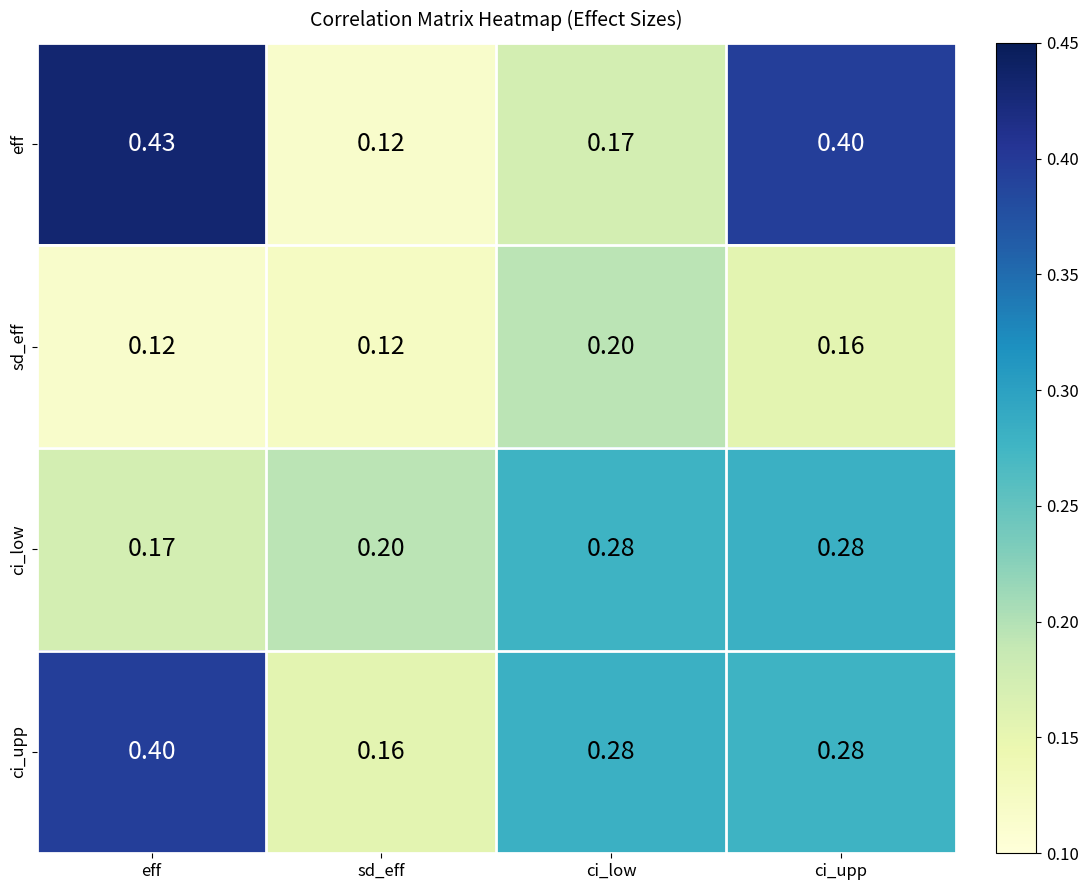

Which series has the widest spread of values?

eff